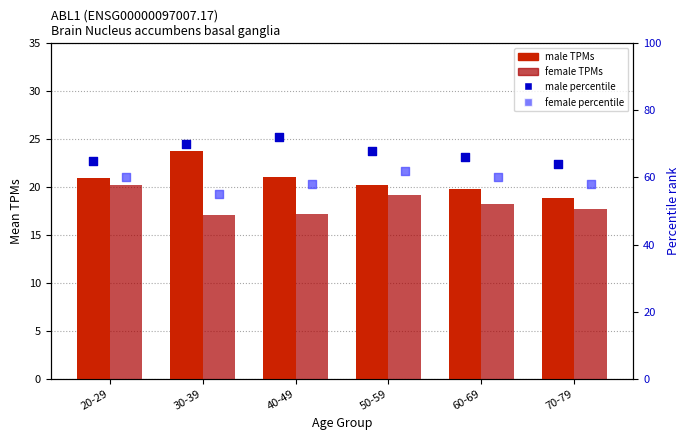

Which series has the widest spread of Y values?

male percentile